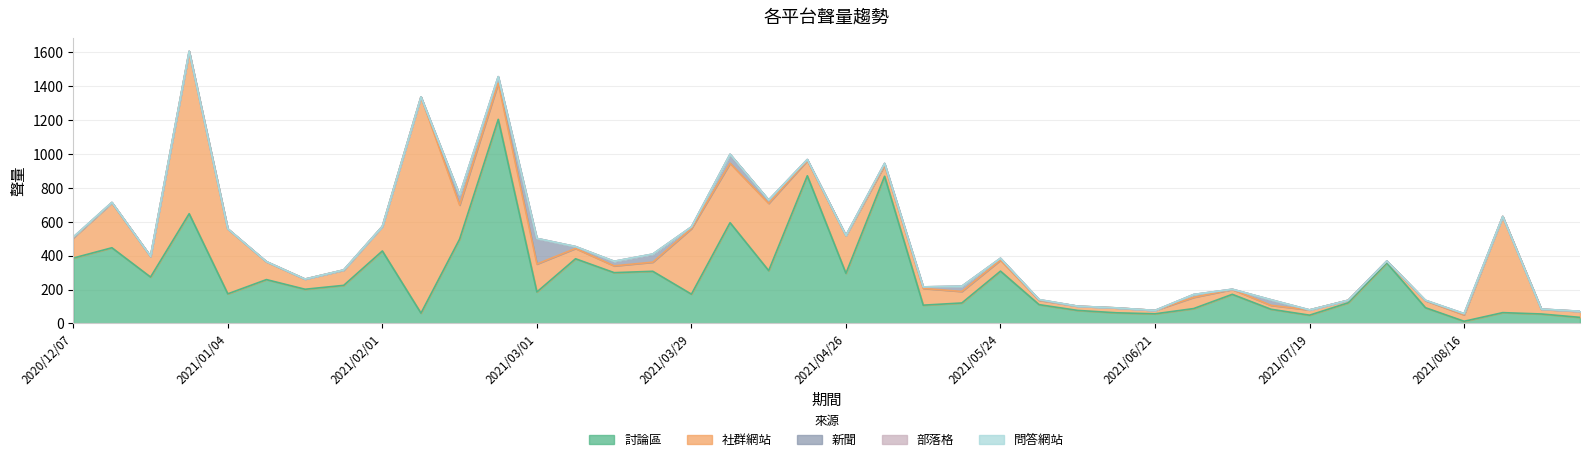

What is the sum of the 部落格 values at 2021/07/19 and 2021/03/22?

1